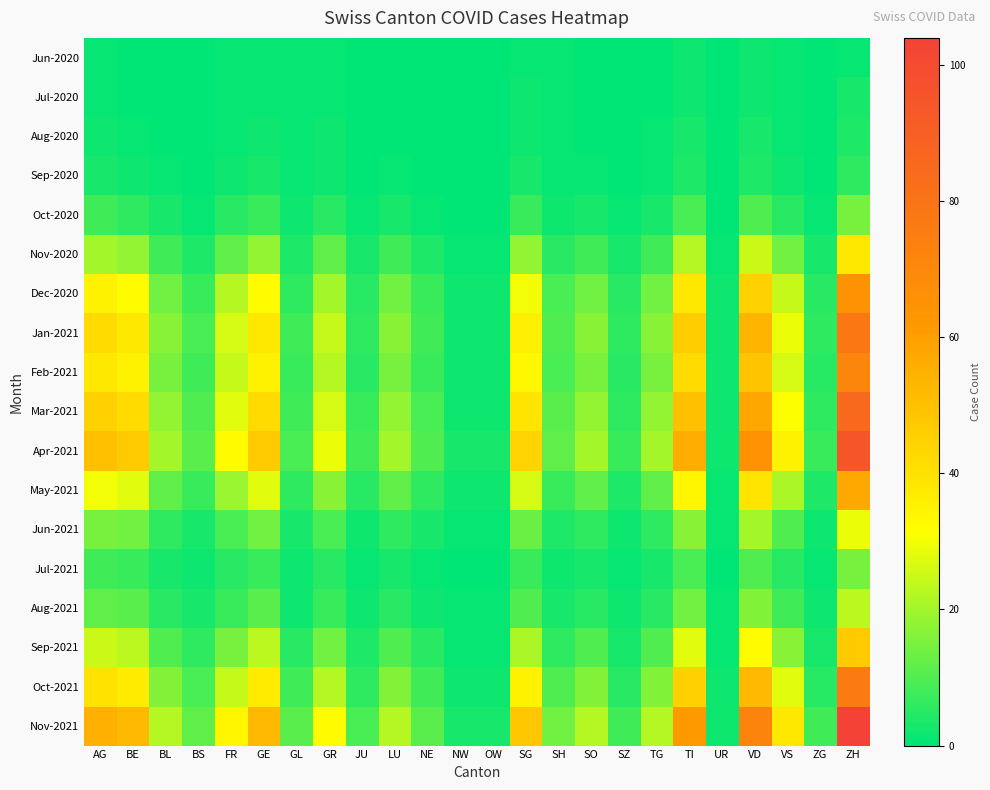

Reading left to right, extract all data points from this chart.

Jun-2020: AG=1	BE=0	BL=0	BS=0	FR=1	GE=1	GL=1	GR=1	JU=0	LU=0	NE=0	NW=0	OW=0	SG=1	SH=1	SO=0	SZ=0	TG=0	TI=2	UR=0	VD=2	VS=1	ZG=0	ZH=1
Jul-2020: AG=1	BE=0	BL=0	BS=0	FR=1	GE=1	GL=1	GR=1	JU=0	LU=0	NE=0	NW=0	OW=0	SG=2	SH=1	SO=0	SZ=0	TG=0	TI=2	UR=0	VD=2	VS=1	ZG=0	ZH=3
Aug-2020: AG=2	BE=1	BL=0	BS=0	FR=1	GE=2	GL=1	GR=2	JU=0	LU=0	NE=0	NW=0	OW=0	SG=2	SH=1	SO=0	SZ=0	TG=1	TI=3	UR=0	VD=3	VS=1	ZG=0	ZH=4
Sep-2020: AG=3	BE=2	BL=1	BS=0	FR=2	GE=3	GL=1	GR=2	JU=0	LU=1	NE=0	NW=0	OW=0	SG=3	SH=1	SO=1	SZ=0	TG=1	TI=4	UR=0	VD=4	VS=2	ZG=0	ZH=6
Oct-2020: AG=8	BE=6	BL=3	BS=1	FR=5	GE=7	GL=2	GR=5	JU=1	LU=3	NE=1	NW=0	OW=0	SG=7	SH=2	SO=3	SZ=1	TG=3	TI=9	UR=0	VD=10	VS=5	ZG=1	ZH=15
Nov-2020: AG=20	BE=18	BL=8	BS=4	FR=12	GE=18	GL=4	GR=12	JU=3	LU=8	NE=4	NW=1	OW=1	SG=18	SH=5	SO=8	SZ=3	TG=8	TI=22	UR=1	VD=25	VS=14	ZG=3	ZH=38
Dec-2020: AG=35	BE=32	BL=14	BS=7	FR=22	GE=32	GL=6	GR=20	JU=5	LU=14	NE=7	NW=2	OW=2	SG=30	SH=9	SO=14	SZ=5	TG=14	TI=38	UR=2	VD=45	VS=24	ZG=5	ZH=65
Jan-2021: AG=42	BE=38	BL=17	BS=9	FR=26	GE=38	GL=8	GR=24	JU=6	LU=17	NE=8	NW=2	OW=2	SG=36	SH=10	SO=17	SZ=6	TG=17	TI=46	UR=2	VD=54	VS=29	ZG=6	ZH=78
Feb-2021: AG=38	BE=35	BL=15	BS=8	FR=24	GE=35	GL=7	GR=22	JU=5	LU=15	NE=7	NW=2	OW=2	SG=33	SH=9	SO=15	SZ=5	TG=15	TI=42	UR=2	VD=49	VS=26	ZG=5	ZH=71
Mar-2021: AG=45	BE=42	BL=18	BS=10	FR=28	GE=42	GL=8	GR=26	JU=7	LU=18	NE=9	NW=2	OW=2	SG=39	SH=11	SO=18	SZ=6	TG=18	TI=50	UR=2	VD=58	VS=31	ZG=6	ZH=85
Apr-2021: AG=50	BE=47	BL=20	BS=11	FR=32	GE=47	GL=9	GR=29	JU=8	LU=20	NE=10	NW=3	OW=3	SG=44	SH=12	SO=20	SZ=7	TG=20	TI=56	UR=2	VD=65	VS=35	ZG=7	ZH=95
May-2021: AG=30	BE=28	BL=12	BS=7	FR=19	GE=28	GL=6	GR=17	JU=5	LU=12	NE=6	NW=2	OW=2	SG=26	SH=7	SO=12	SZ=4	TG=12	TI=34	UR=1	VD=39	VS=21	ZG=4	ZH=57
Jun-2021: AG=15	BE=14	BL=6	BS=3	FR=9	GE=14	GL=3	GR=9	JU=2	LU=6	NE=3	NW=1	OW=1	SG=13	SH=4	SO=6	SZ=2	TG=6	TI=17	UR=1	VD=20	VS=10	ZG=2	ZH=29
Jul-2021: AG=8	BE=7	BL=3	BS=2	FR=5	GE=7	GL=2	GR=5	JU=1	LU=3	NE=1	NW=0	OW=0	SG=7	SH=2	SO=3	SZ=1	TG=3	TI=9	UR=0	VD=10	VS=5	ZG=1	ZH=15
Aug-2021: AG=12	BE=11	BL=5	BS=3	FR=7	GE=11	GL=2	GR=7	JU=2	LU=5	NE=2	NW=1	OW=1	SG=10	SH=3	SO=5	SZ=2	TG=5	TI=14	UR=1	VD=16	VS=8	ZG=2	ZH=23
Sep-2021: AG=25	BE=23	BL=10	BS=6	FR=15	GE=23	GL=5	GR=14	JU=4	LU=10	NE=5	NW=1	OW=1	SG=21	SH=6	SO=10	SZ=3	TG=10	TI=28	UR=1	VD=32	VS=17	ZG=3	ZH=47
Oct-2021: AG=40	BE=37	BL=16	BS=9	FR=24	GE=37	GL=8	GR=22	JU=6	LU=16	NE=8	NW=2	OW=2	SG=35	SH=10	SO=16	SZ=5	TG=16	TI=45	UR=2	VD=52	VS=28	ZG=5	ZH=76
Nov-2021: AG=55	BE=52	BL=22	BS=12	FR=34	GE=52	GL=11	GR=32	JU=9	LU=22	NE=11	NW=3	OW=3	SG=48	SH=14	SO=22	SZ=8	TG=22	TI=62	UR=2	VD=72	VS=38	ZG=8	ZH=104